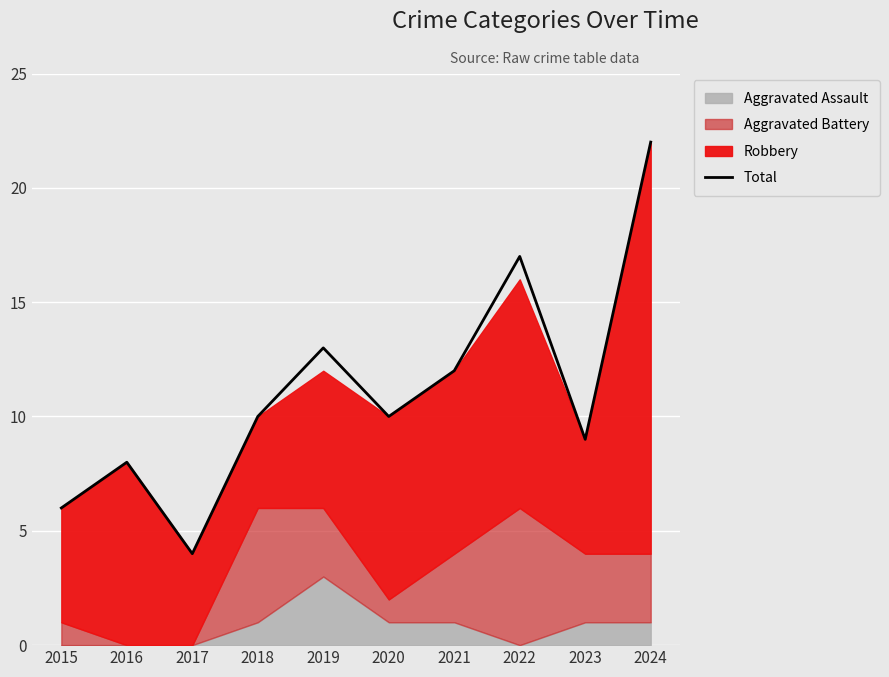

Reading right to left, list all the values displayed in this chart.

2024=22	2023=9	2022=17	2021=12	2020=10	2019=13	2018=10	2017=4	2016=8	2015=6